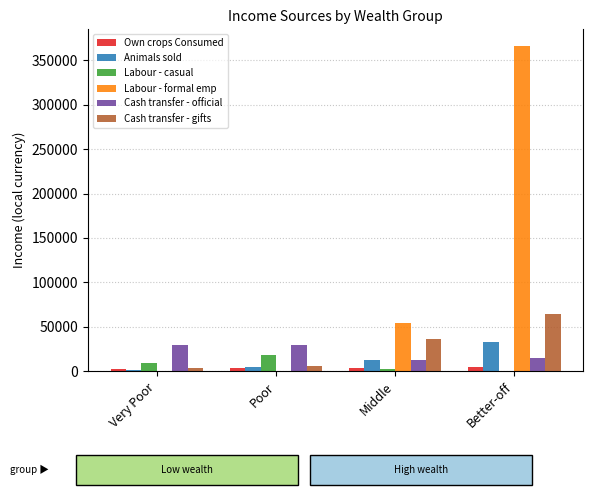

What is the average value of the Labour - formal emp series?

105132.7